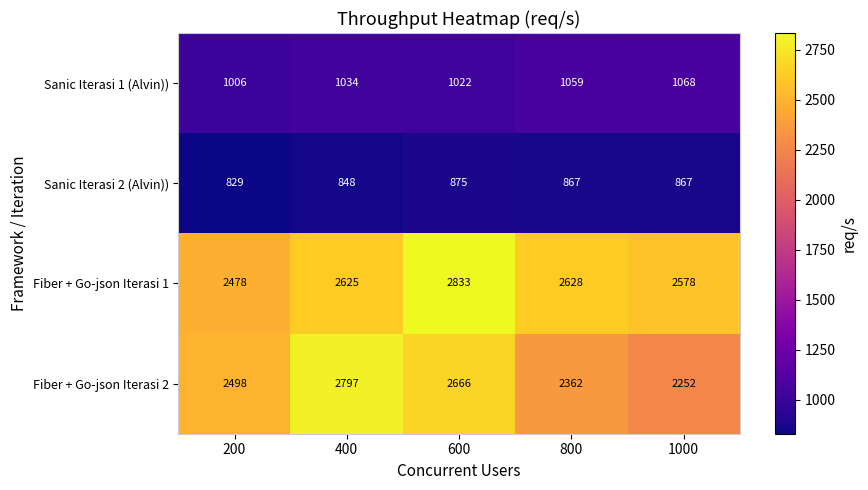

Reading left to right, transcribe all the data shown in this chart.

Sanic Iterasi 1 (Alvin)): 200=1006	400=1034	600=1022	800=1059	1000=1068
Sanic Iterasi 2 (Alvin)): 200=829	400=848	600=875	800=867	1000=867
Fiber + Go-json Iterasi 1: 200=2478	400=2625	600=2833	800=2628	1000=2578
Fiber + Go-json Iterasi 2: 200=2498	400=2797	600=2666	800=2362	1000=2252